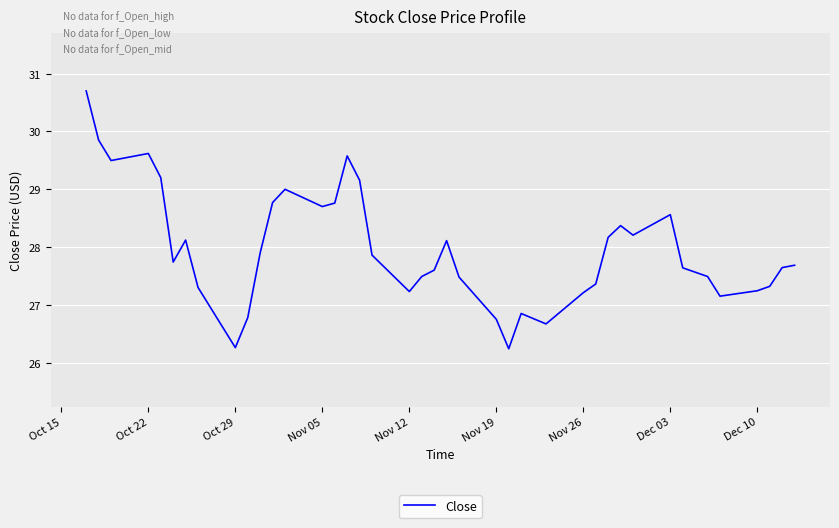

What is the minimum value shown in the chart?

26.2